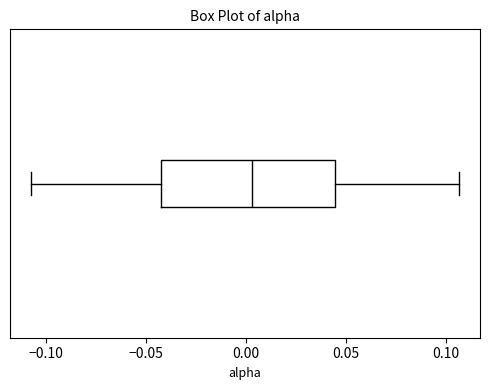

Transcribe this box plot: give where the median line is, the range the box spans, and where the two whiskers end, as read against the x-axis. The values are not printed on the chart, so give them approximately, as read against the axis.

median 0.005, box -0.040 to 0.045, whiskers -0.105 to 0.105